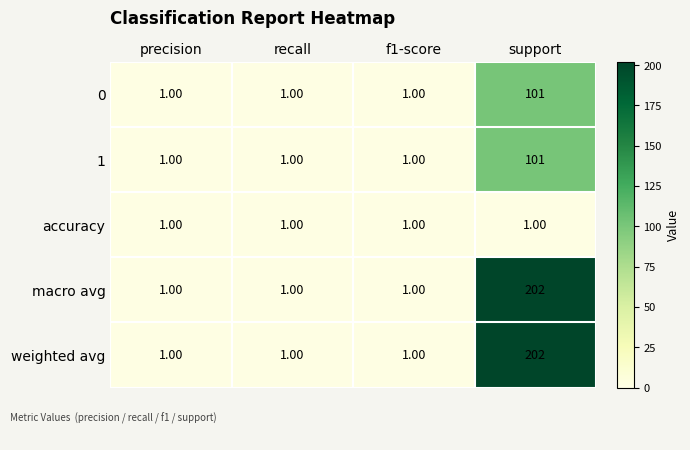

At which category does the chart reach its peak across all series?

support